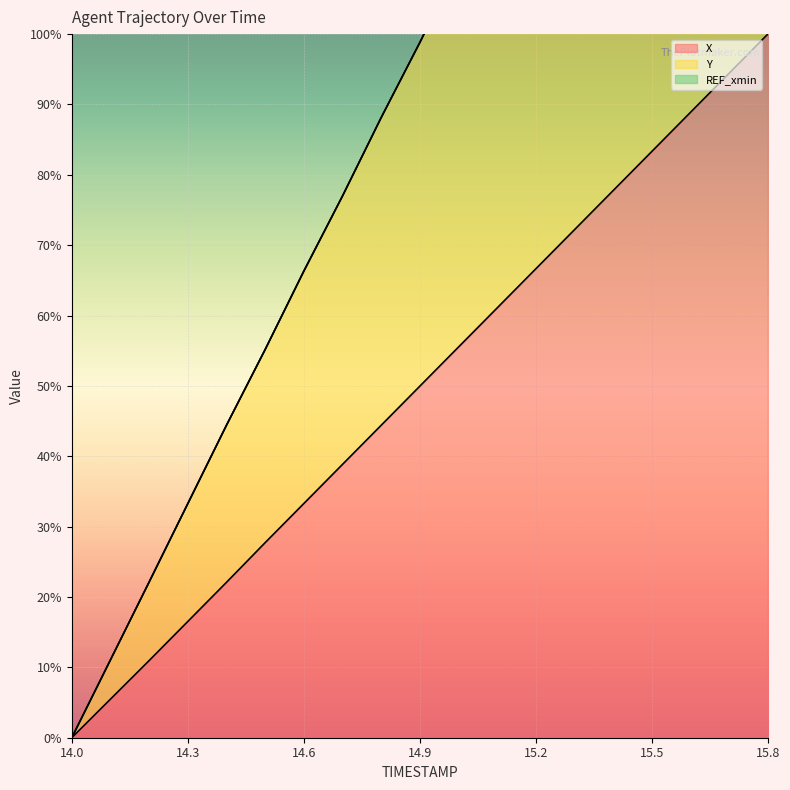

How many lines are shown in the chart?

2